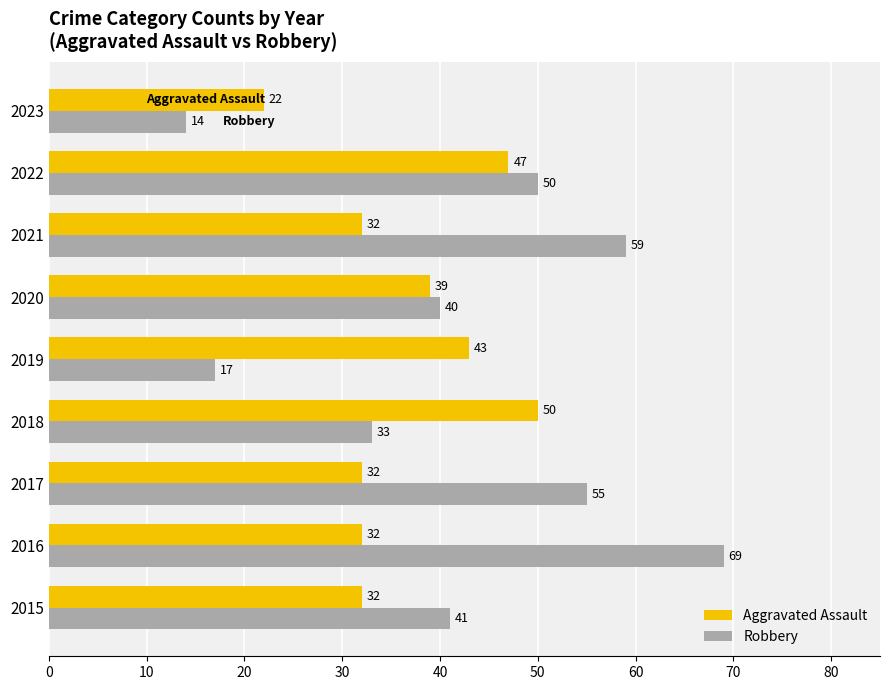

True or false: Aggravated Assault has a value of 6 at 2023.

False